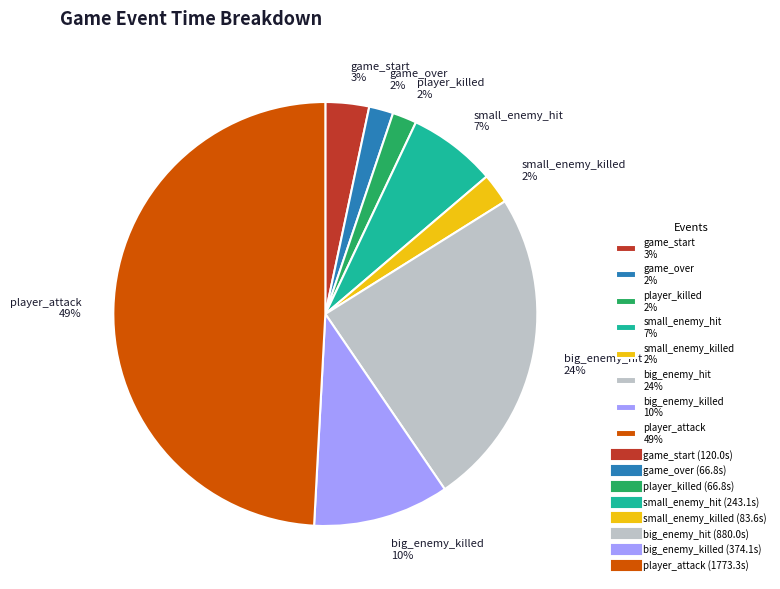

To the nearest percent, what portion does small_enemy_killed represent?

2%